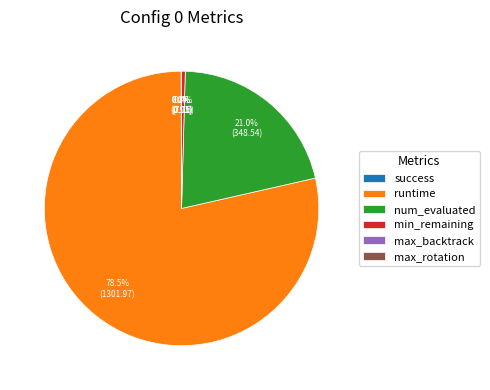

To the nearest percent, what is the difference between the largest and smallest slice percentages?

78%